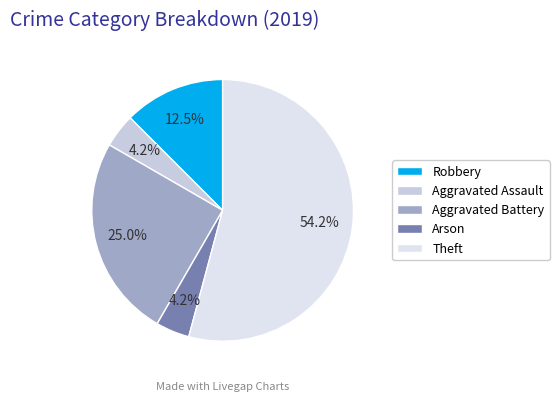

Combined, do Theft and Aggravated Assault account for over 50%?

Yes